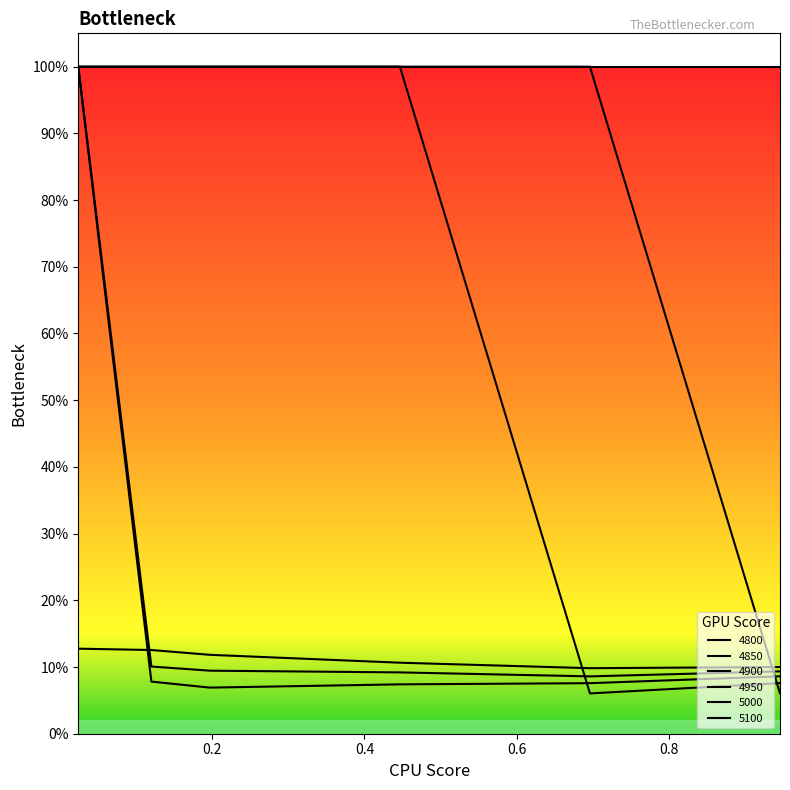

What is the label of the 6th point from the left?

0.9452054794520548